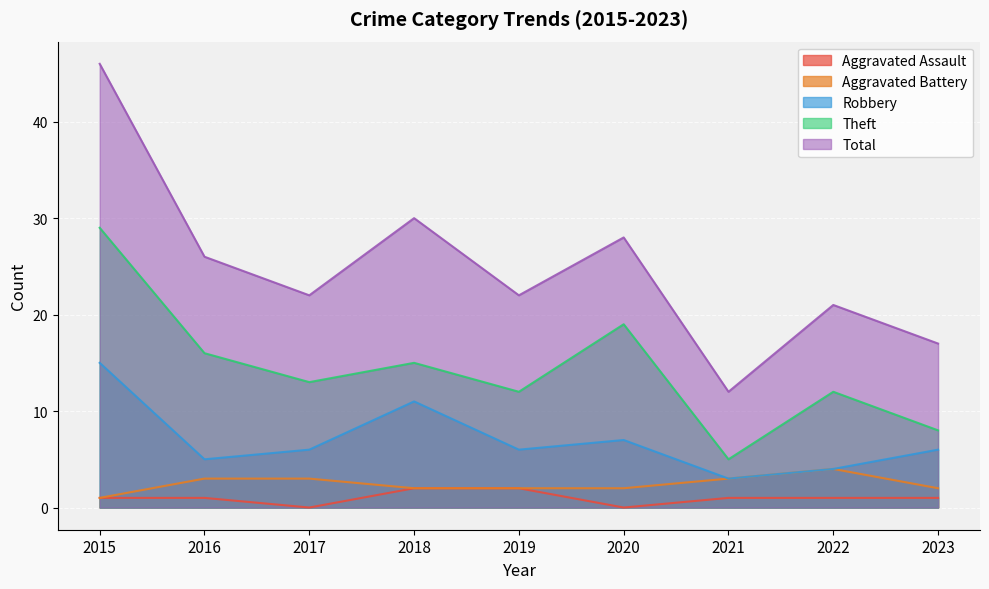

What is the sum of all Robbery values?

63